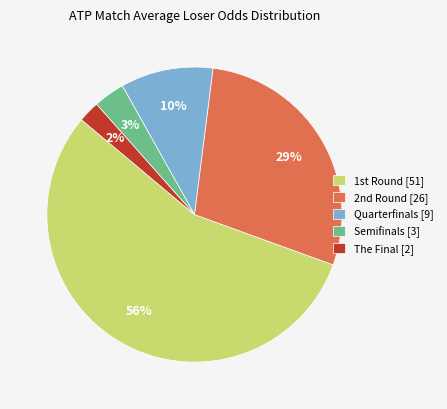

Which category accounts for the majority?

1st Round [51]